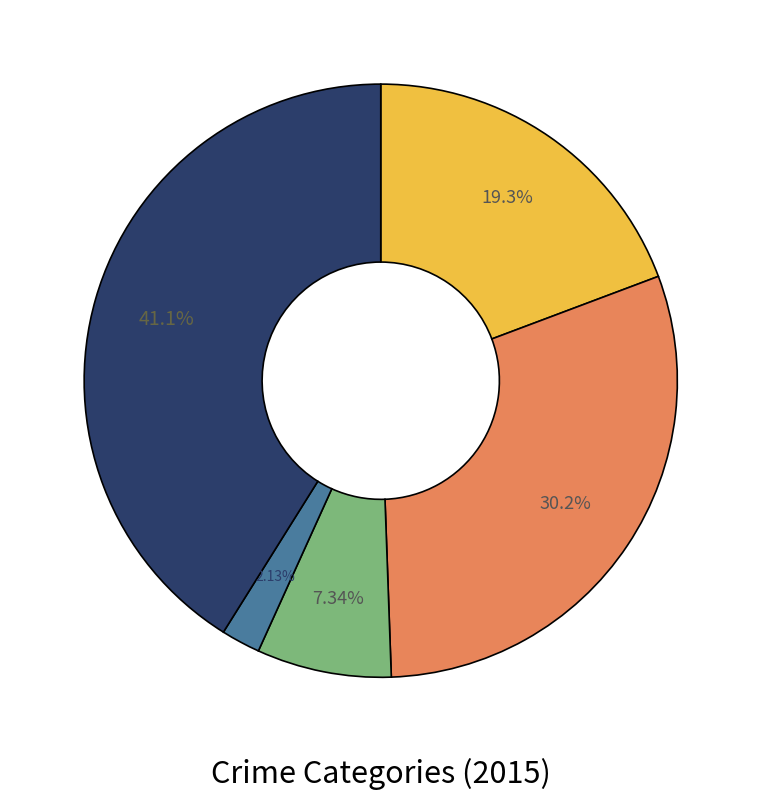

Is there a majority slice in this chart?

No